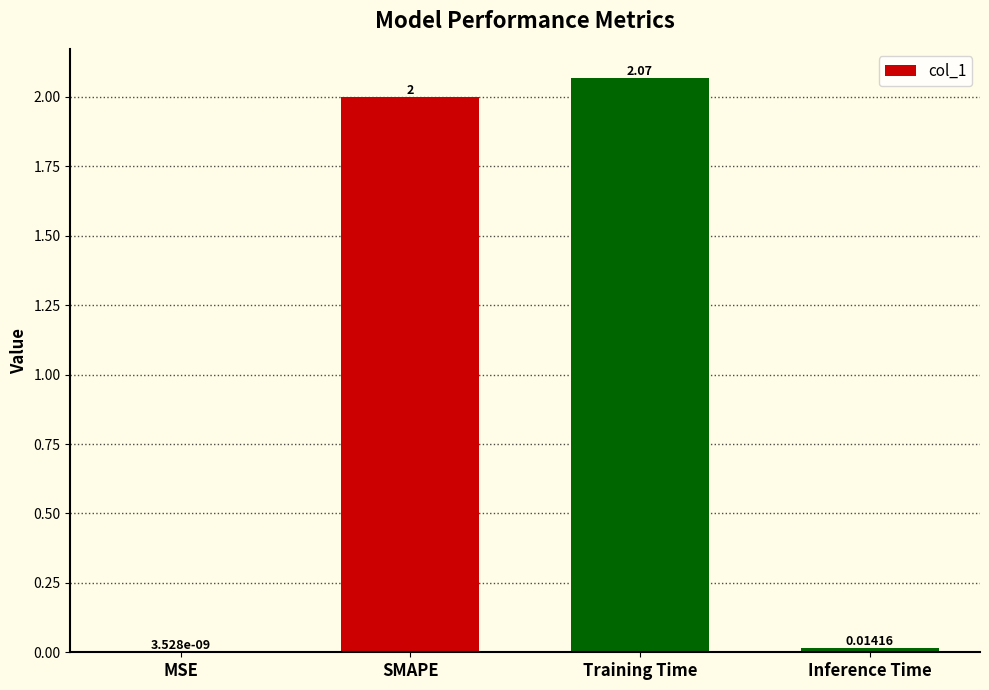

Count the number of data series in this chart.

1